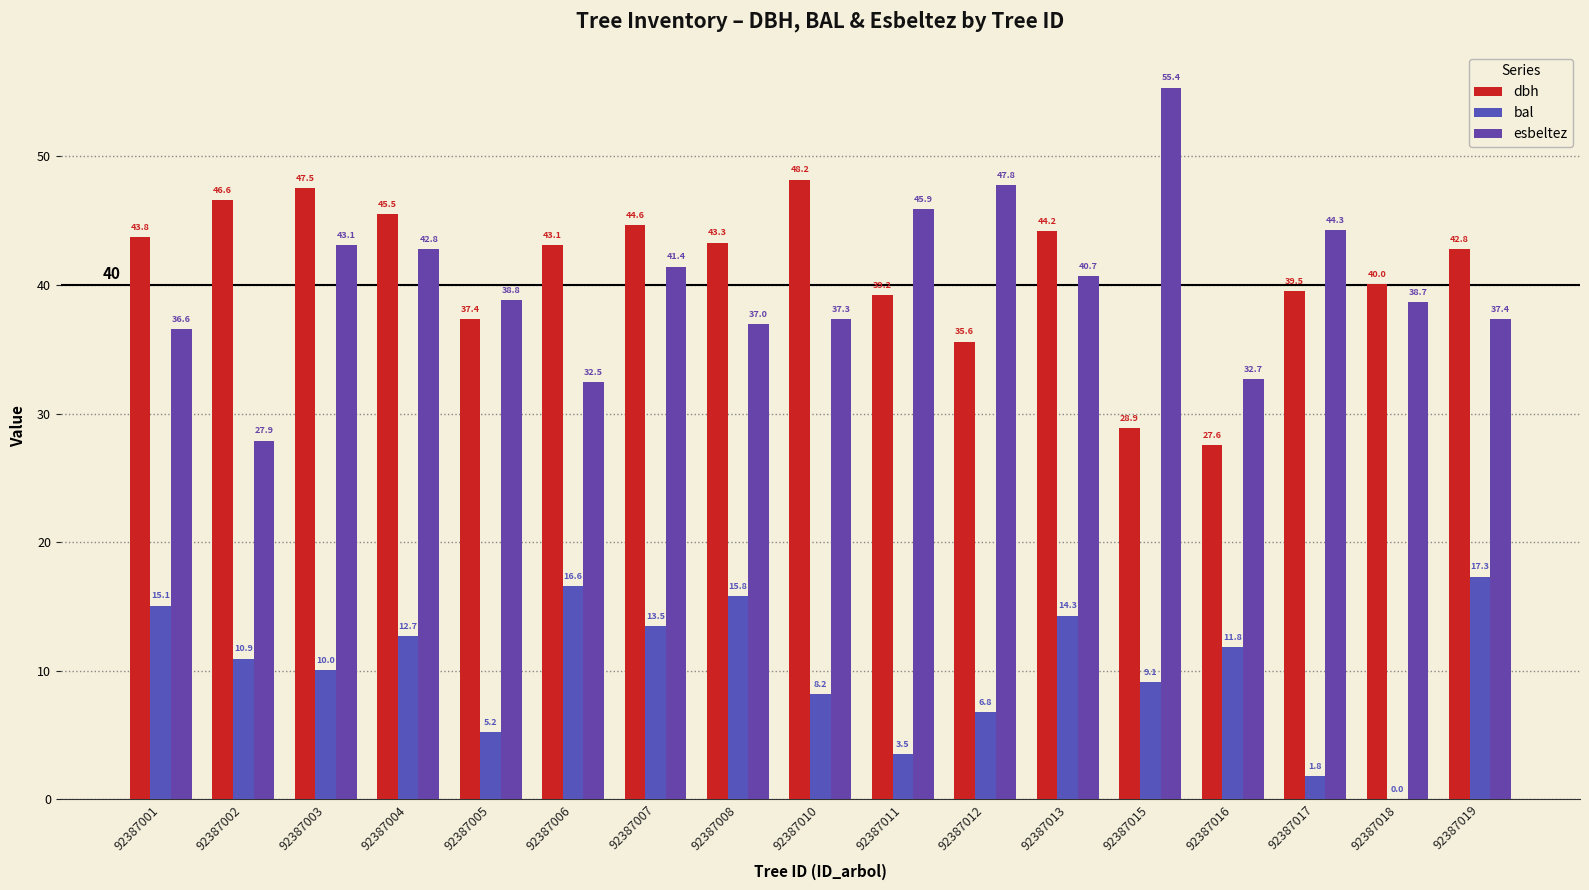

What is the sum of all bal values?

172.6